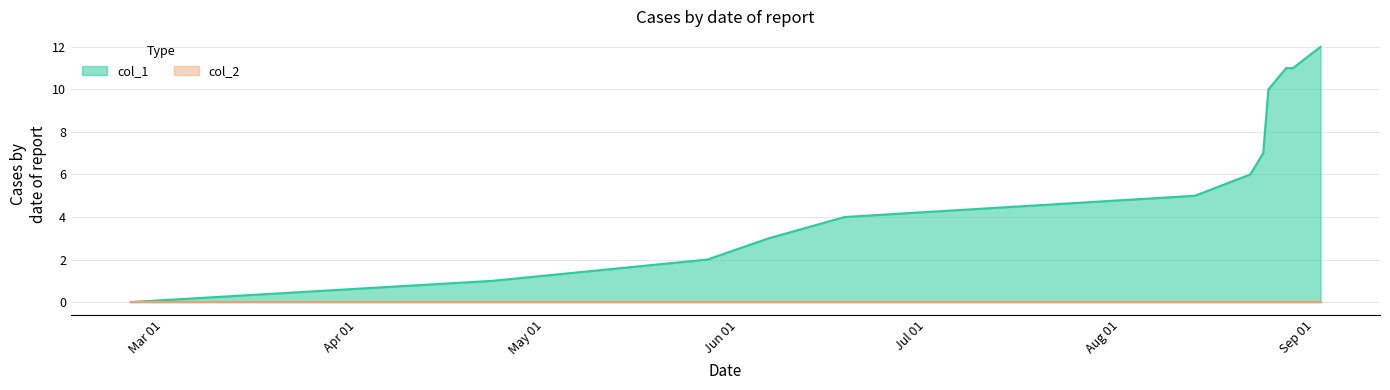

Does the chart display data point markers on the line(s)?

No